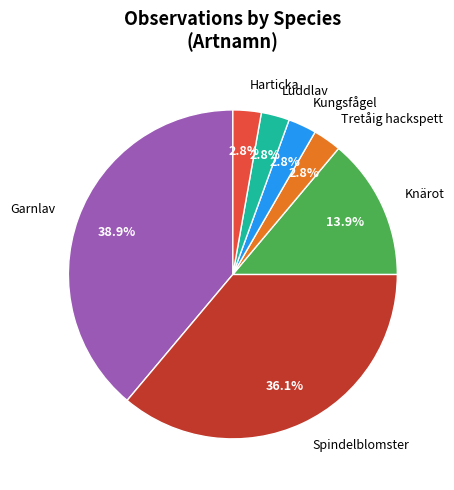

To the nearest percent, what percentage of the pie is Knärot?

14%